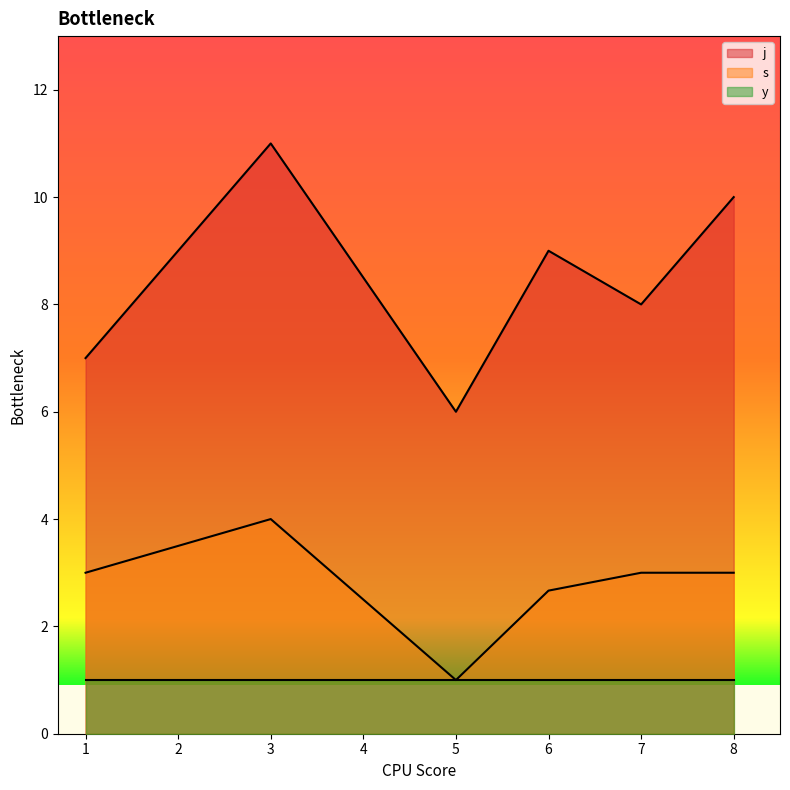

Rank the series by their maximum value, from lowest to highest.

y, s, j